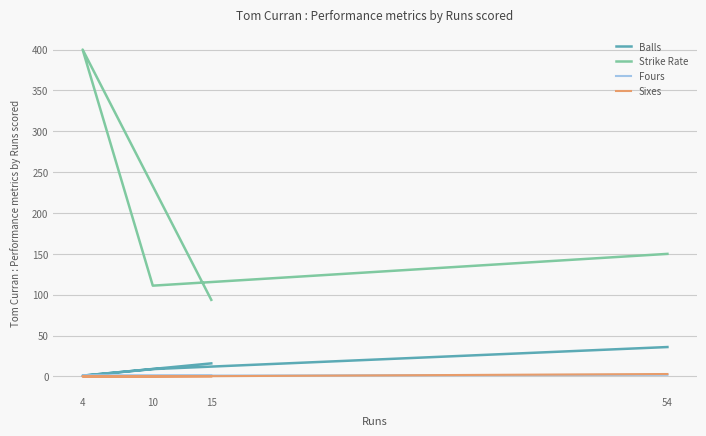

Reading left to right, what are all the values shown in this chart?

Balls: 54=36.0	10=9.0	4=1.0	15=16.0
Strike Rate: 54=150.0	10=111.1	4=400.0	15=93.8
Fours: 54=2.0	10=1.0	4=1.0	15=1.0
Sixes: 54=3.0	10=0.0	4=0.0	15=0.0